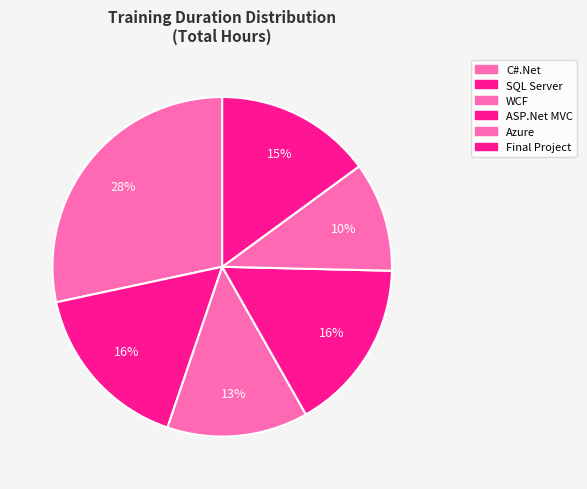

What is the smallest slice in the pie chart?

Azure